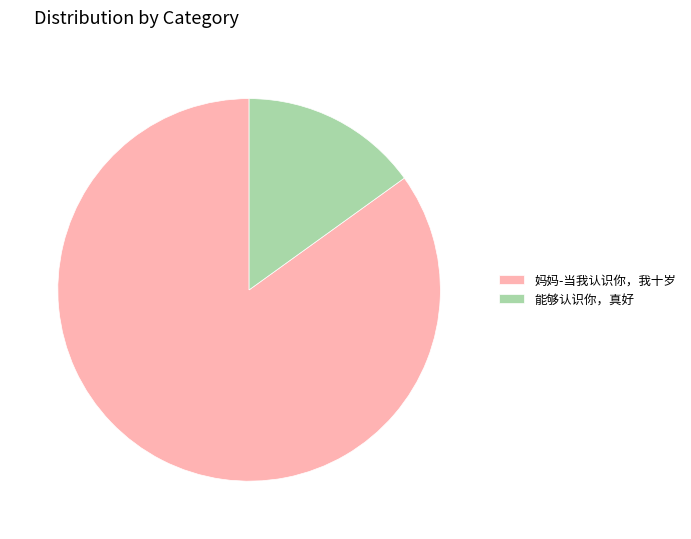

What is the ratio of the value at 妈妈-当我认识你，我十岁 to the value at 能够认识你，真好?

5.6